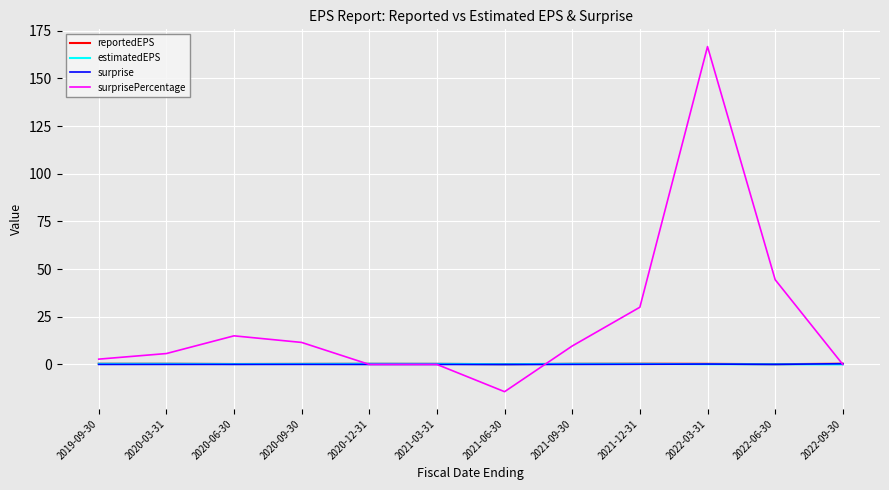

In reportedEPS, how many points are lower than both neighbors (excluding endpoints)?

3